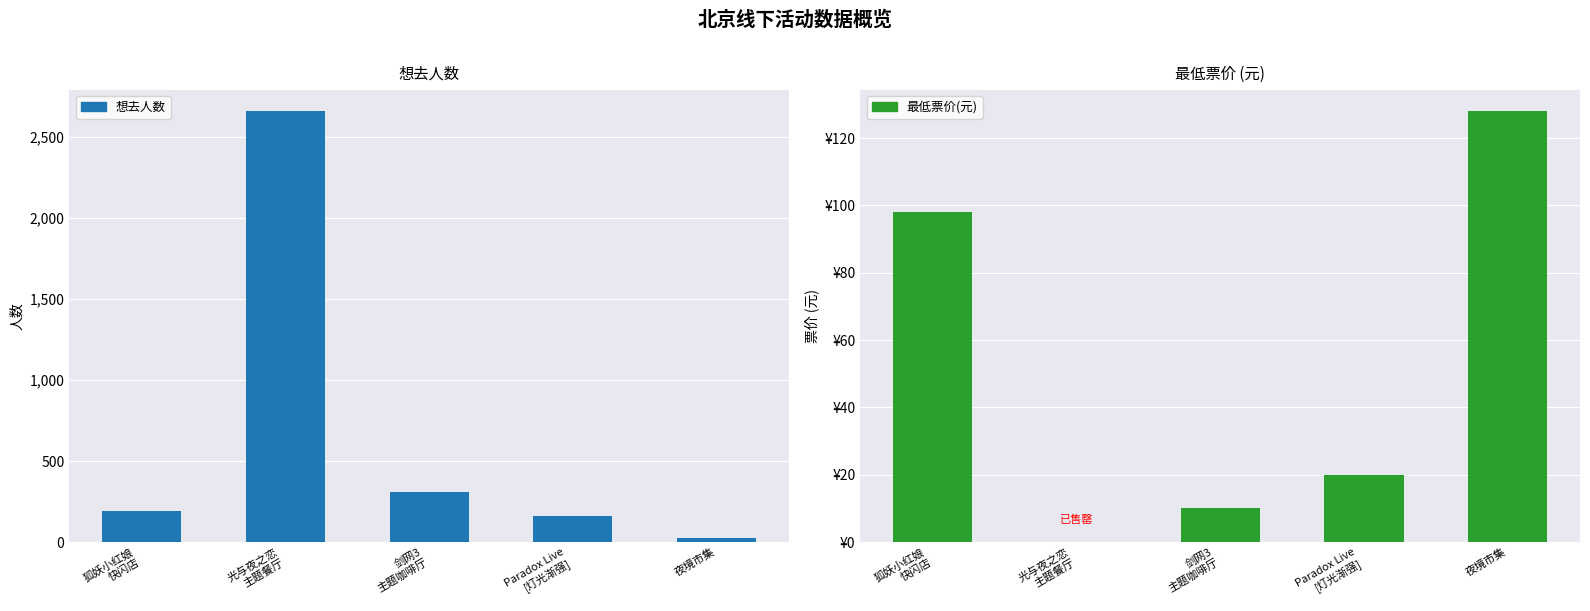

Is the value of 想去人数 at 光与夜之恋
主题餐厅 greater than the value of 最低票价(元) at 光与夜之恋
主题餐厅?

Yes